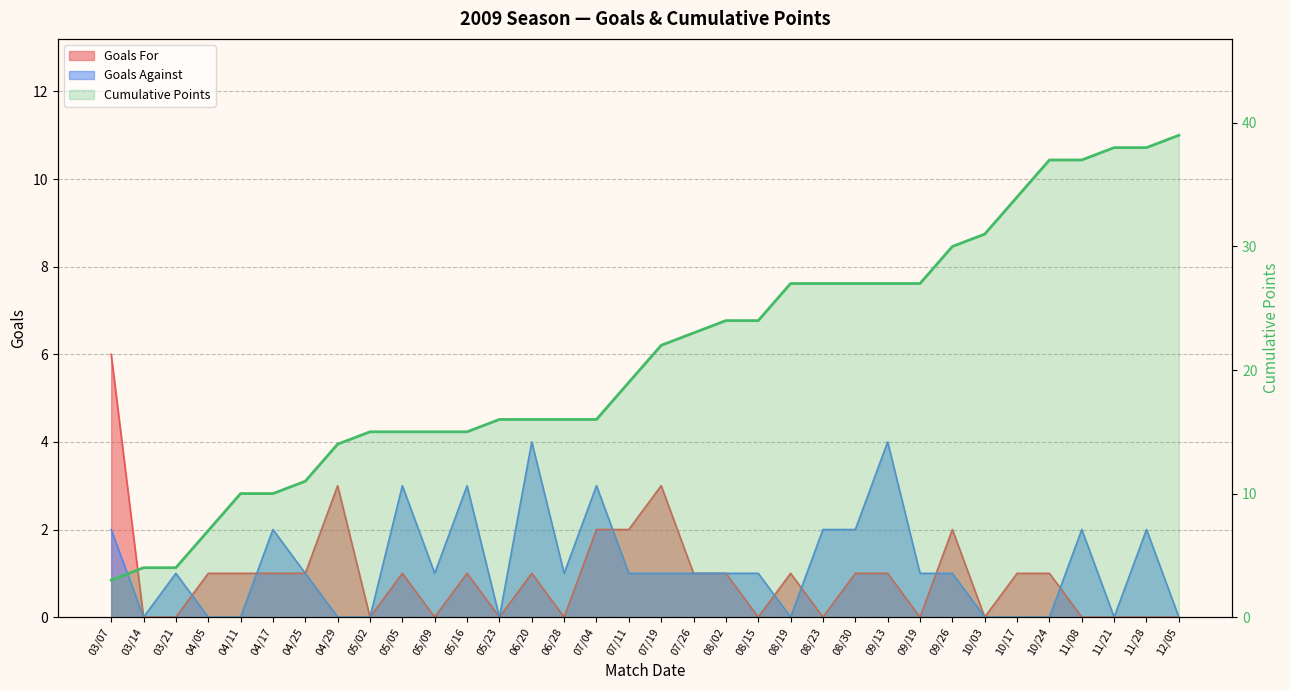

How many categories are shown in the chart?

34